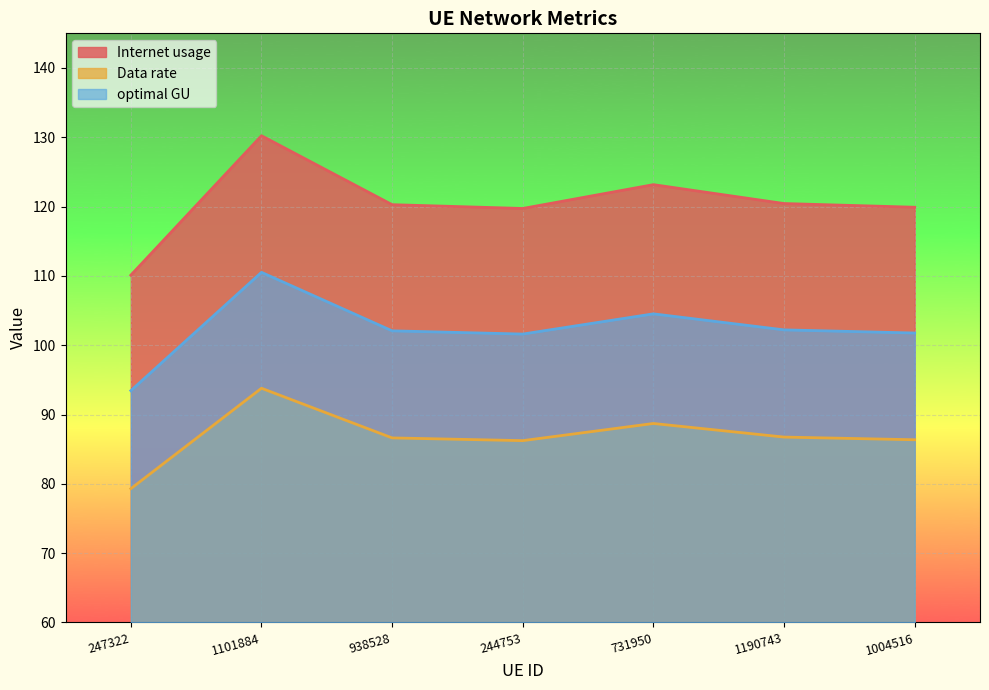

Rank the series at 1190743 from lowest to highest value.

Data rate, optimal GU, Internet usage